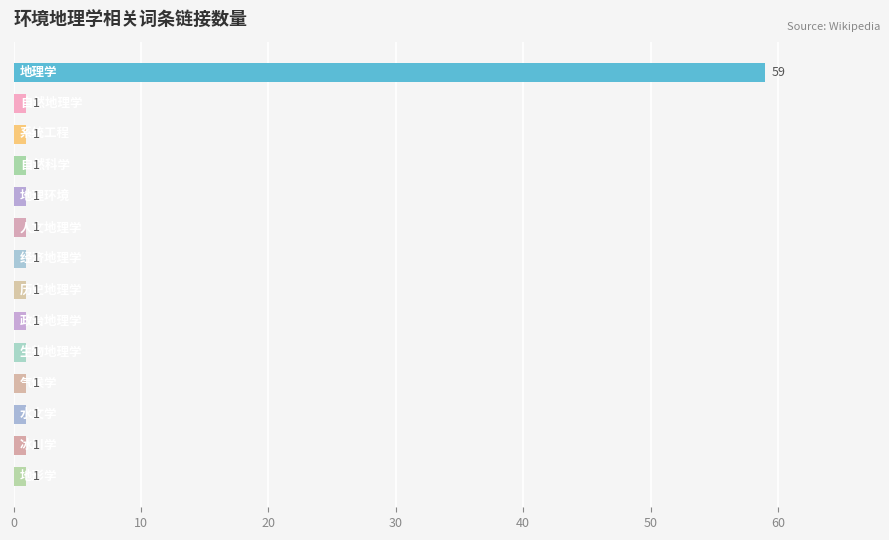

What is the sum of all values?

72